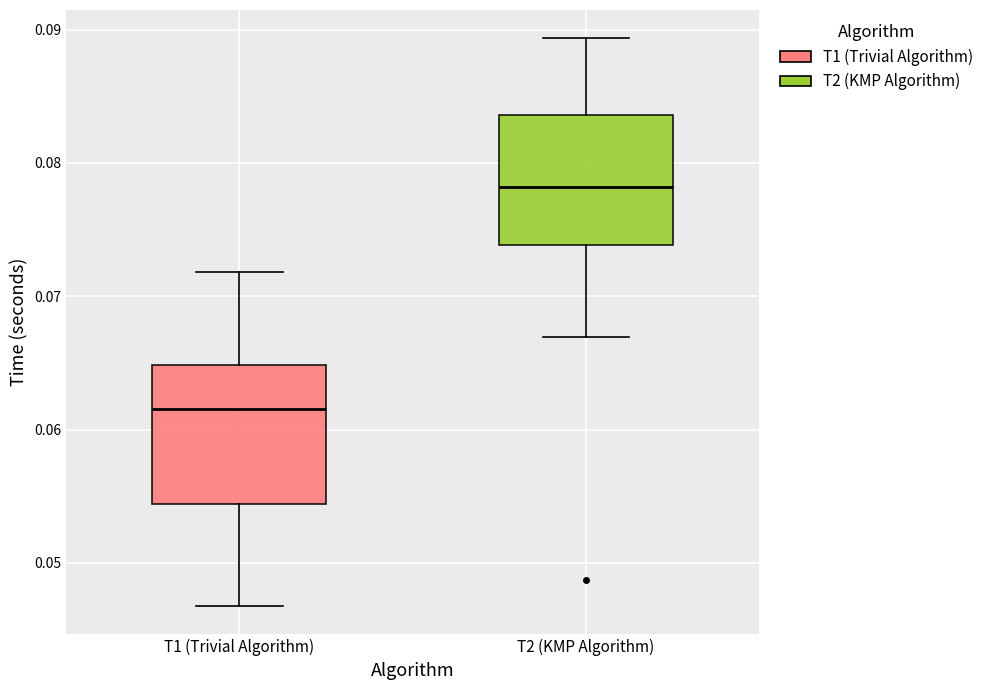

Reading left to right, read every box against the y-axis: the position of its median line, the range the box covers, and the ends of its whiskers. The values are not printed on the chart, so give them approximately, as read against the axis.

T1 (Trivial Algorithm): median 0.062, box 0.054 to 0.065, whiskers 0.047 to 0.072
T2 (KMP Algorithm): median 0.078, box 0.074 to 0.084, whiskers 0.067 to 0.089